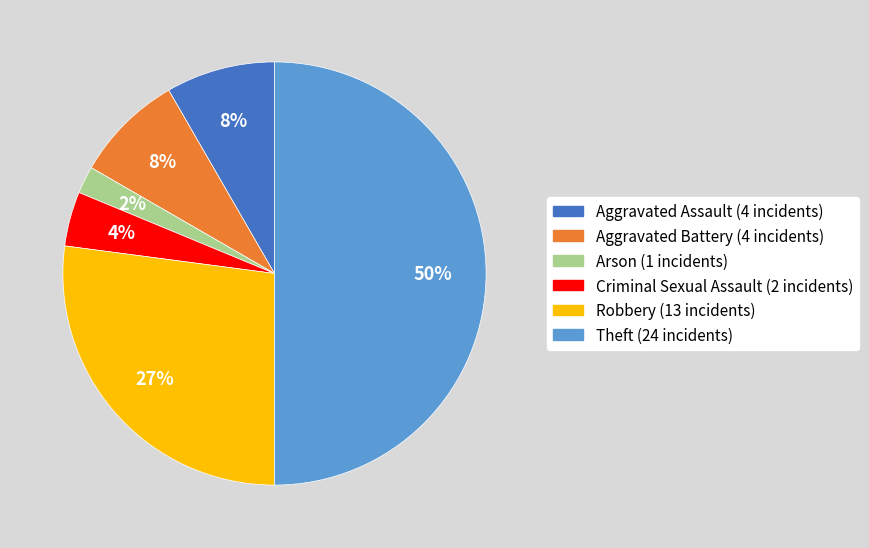

To the nearest percent, what is the average slice percentage?

17%